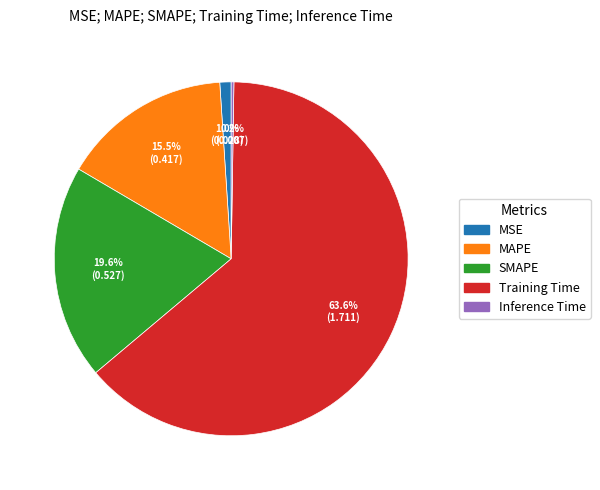

To the nearest percent, what is the difference between the largest and smallest slice percentages?

63%